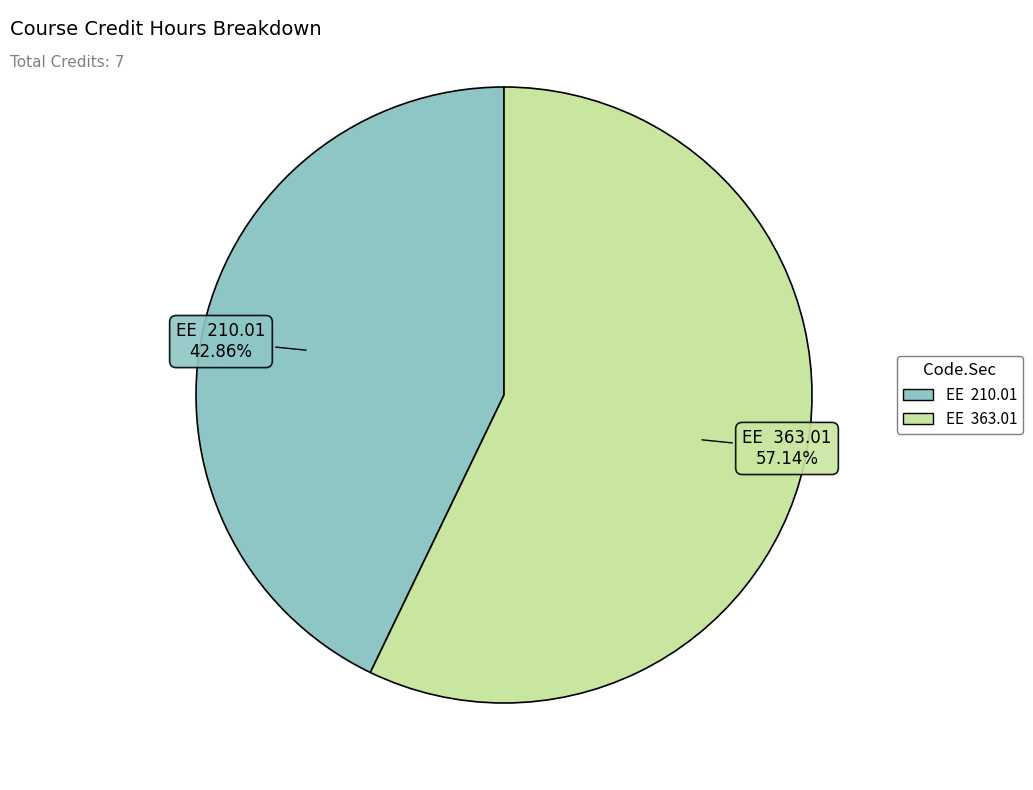

Is there any slice that represents more than half of the pie?

Yes